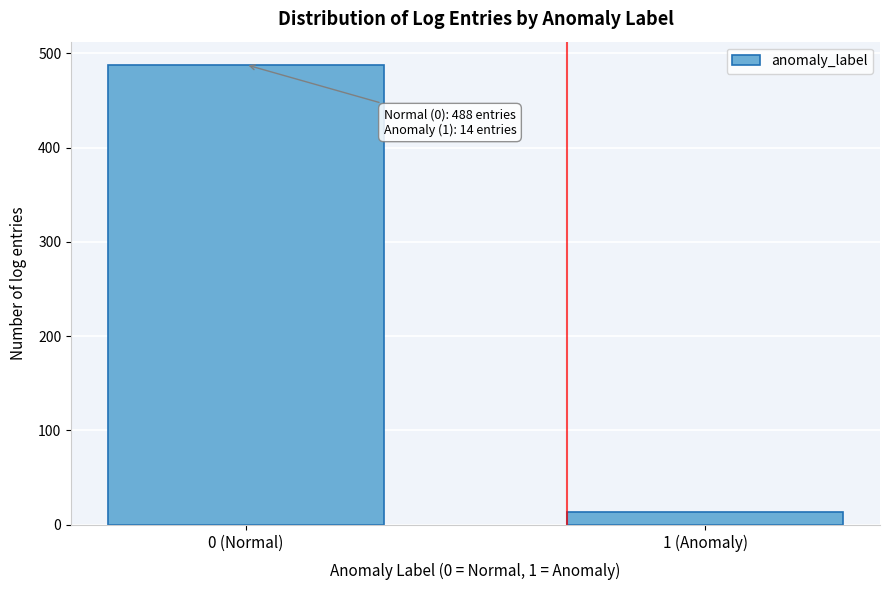

Reading left to right, extract all data points from this chart.

0 (Normal)=488	1 (Anomaly)=14